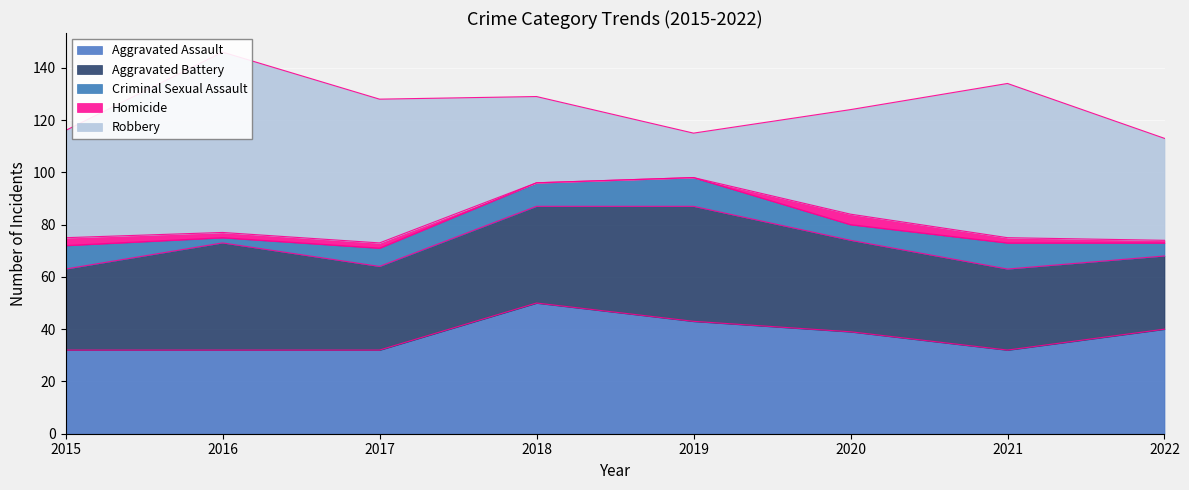

What is the maximum value for Criminal Sexual Assault?

11